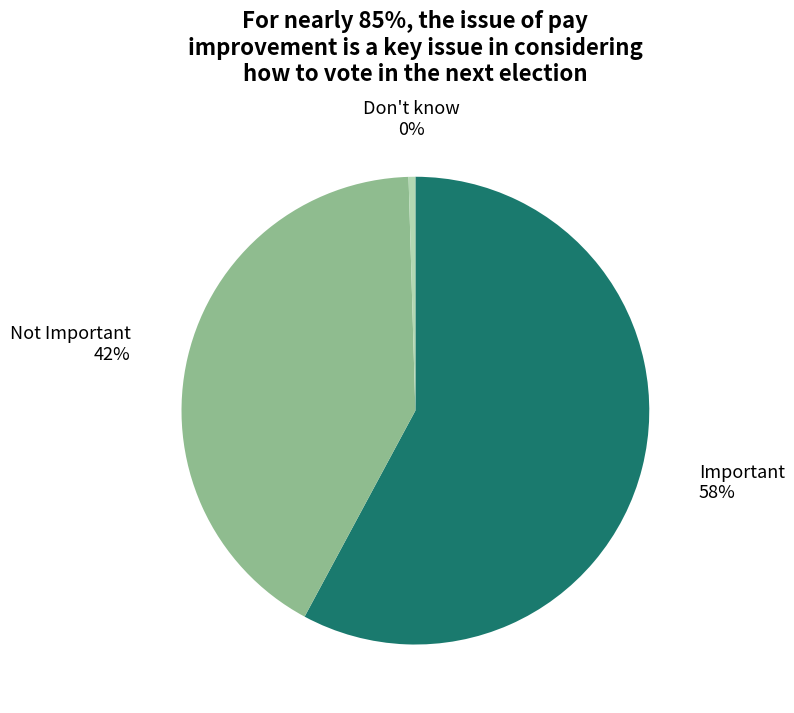

Which slice represents more than half of the pie?

Important